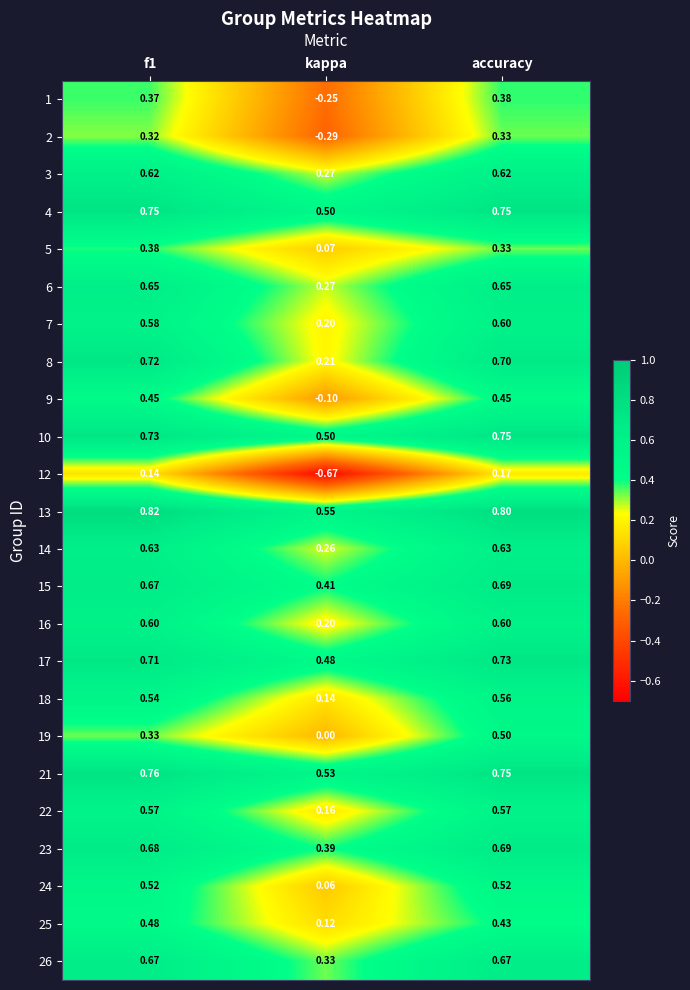

At which category does the chart reach its minimum across all series?

kappa